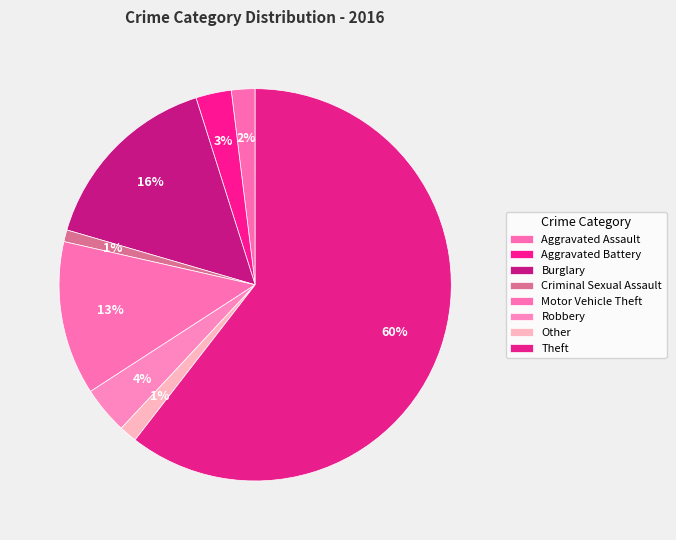

Approximately how many times larger is the value at Robbery compared to Burglary?

0.2